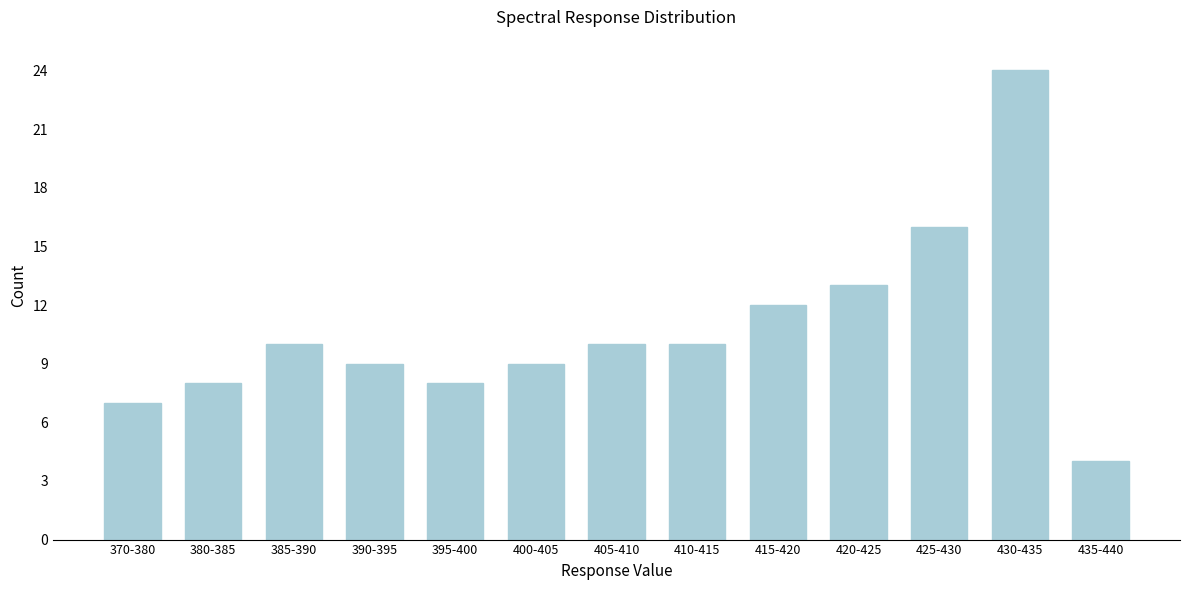

Reading right to left, transcribe all the data shown in this chart.

4	24	16	13	12	10	10	9	8	9	10	8	7